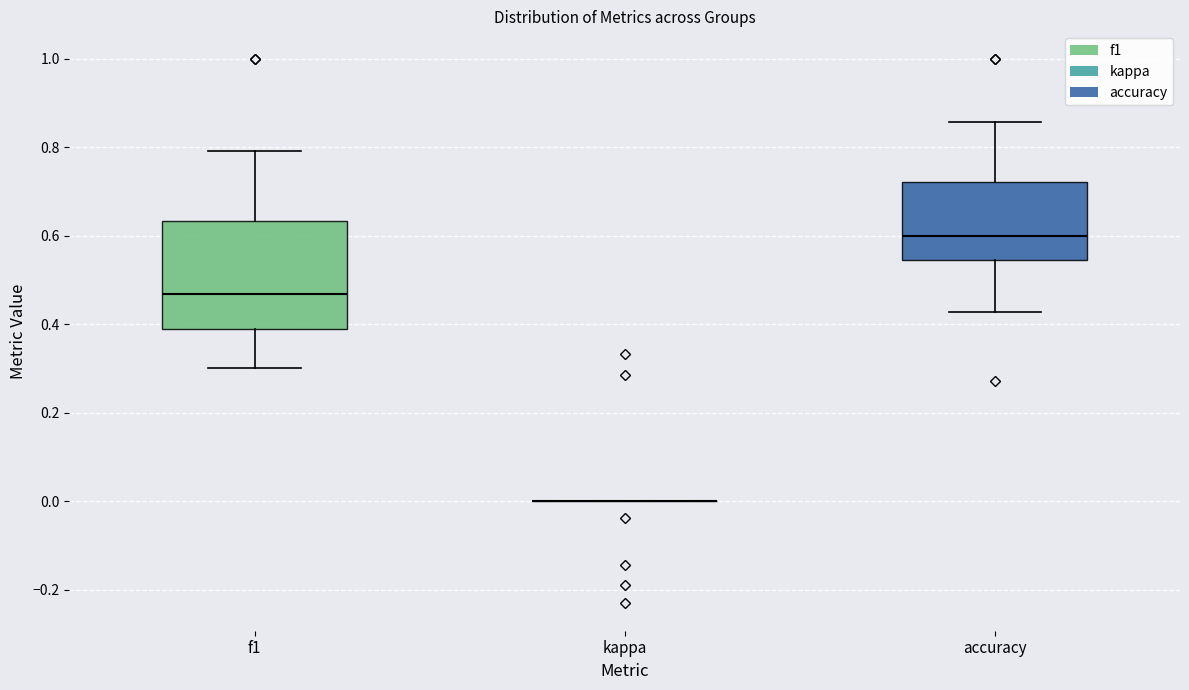

Reading left to right, transcribe this box plot: for each box, give where its median line is, the range the box spans, and where its two whiskers end, as read against the y-axis. The values are not printed on the chart, so give them approximately, as read against the axis.

f1: median 0.46, box 0.38 to 0.64, whiskers 0.30 to 0.80
kappa: box collapsed to a line at 0.00, whiskers 0.00 to 0.00
accuracy: median 0.60, box 0.54 to 0.72, whiskers 0.42 to 0.86